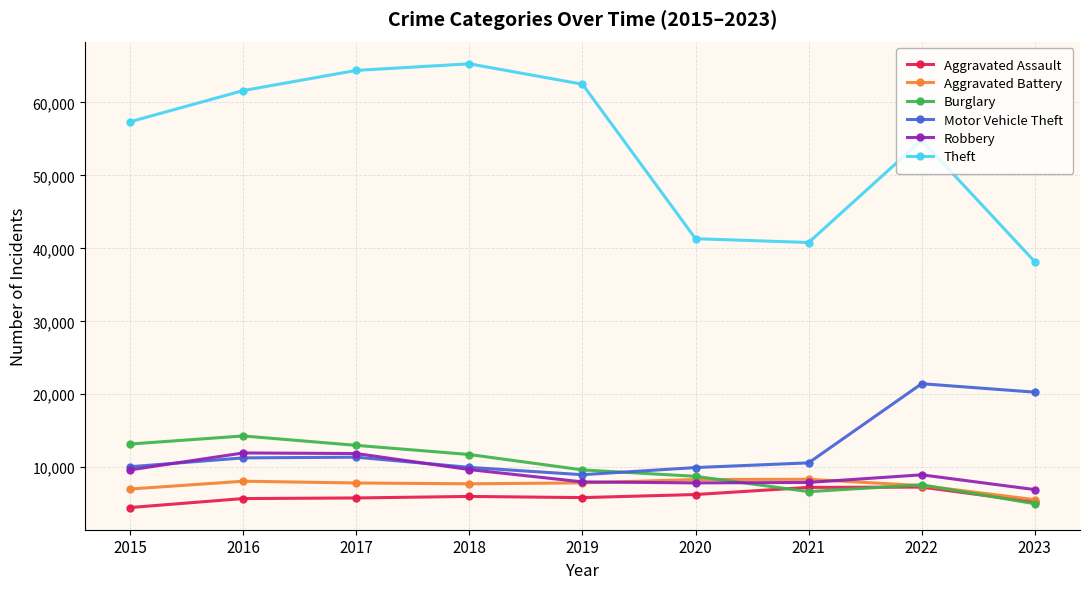

Which series has the largest range (max minus min)?

Theft